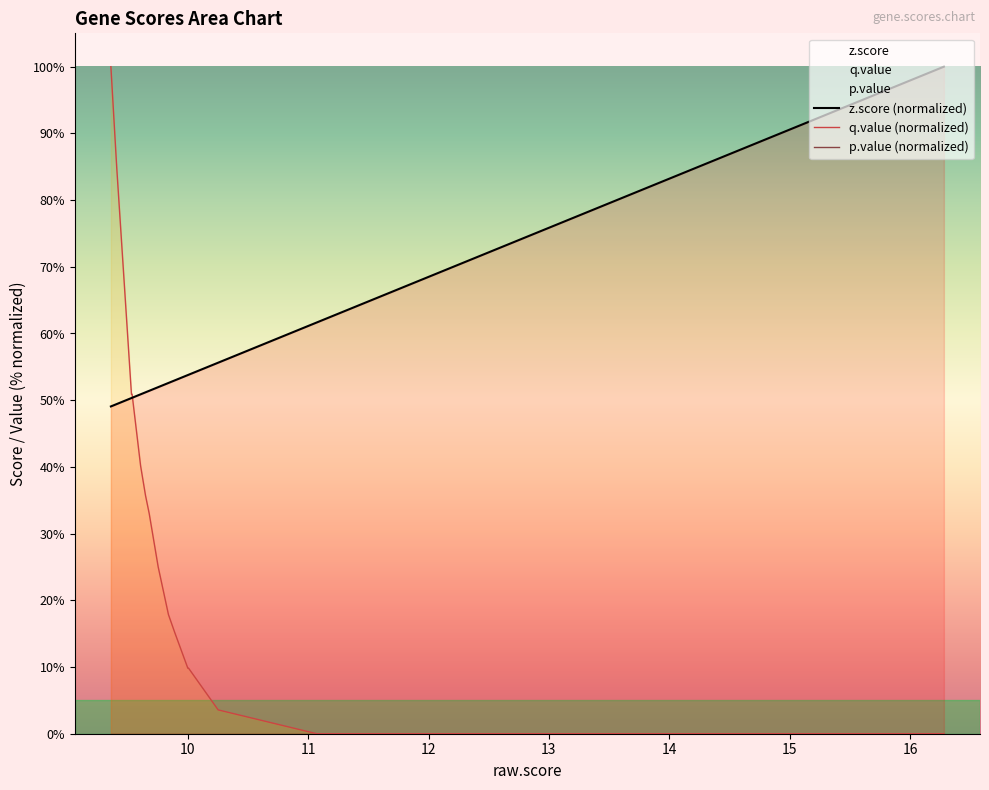

What is the difference between the maximum and minimum values in the z.score (normalized) series?

50.9